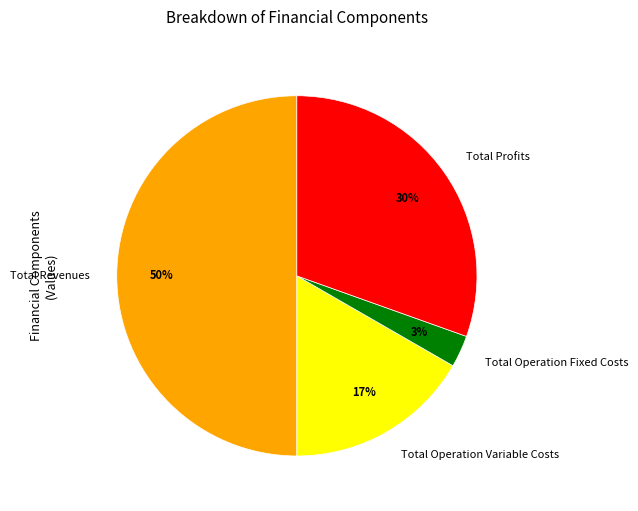

True or false: Total Operation Variable Costs accounts for 6% of the total.

False